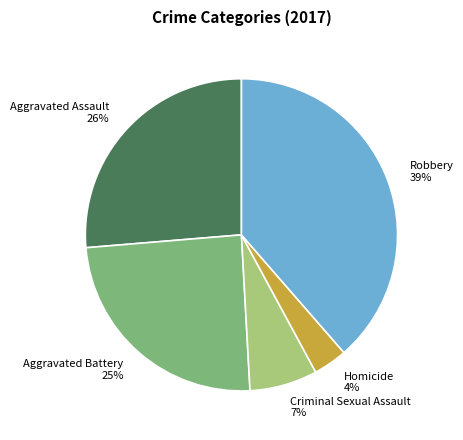

How many slices are in this pie chart?

5